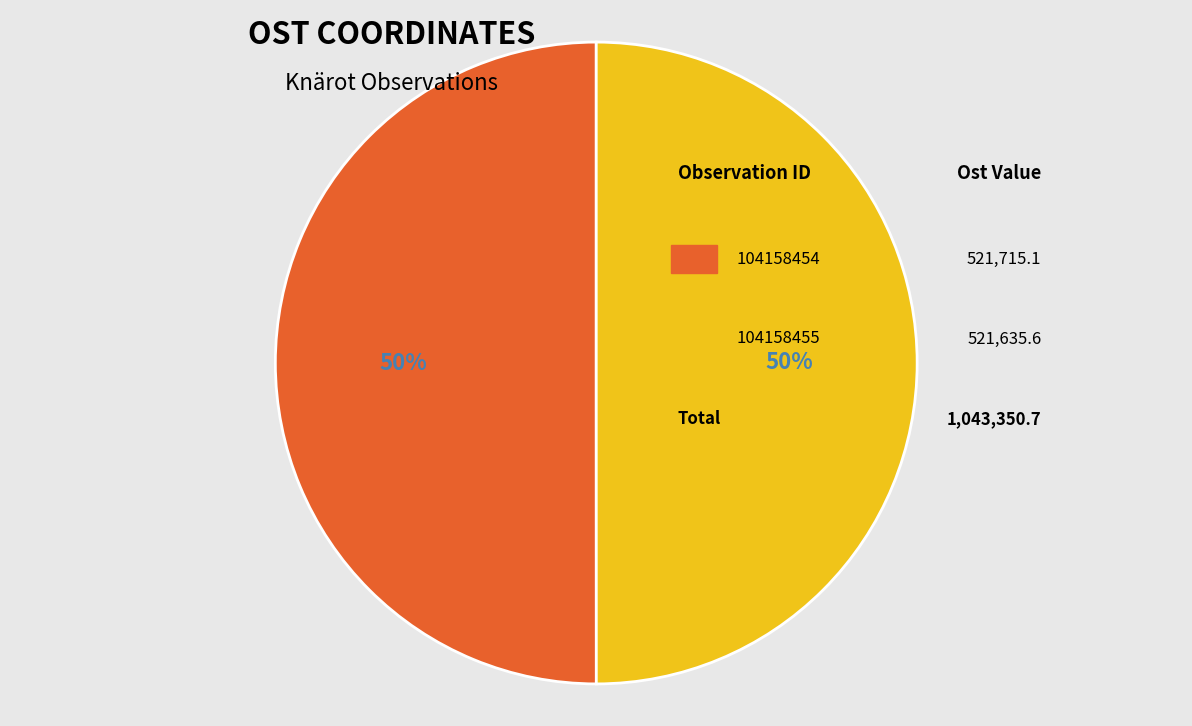

To the nearest percent, what is the average slice percentage?

50%